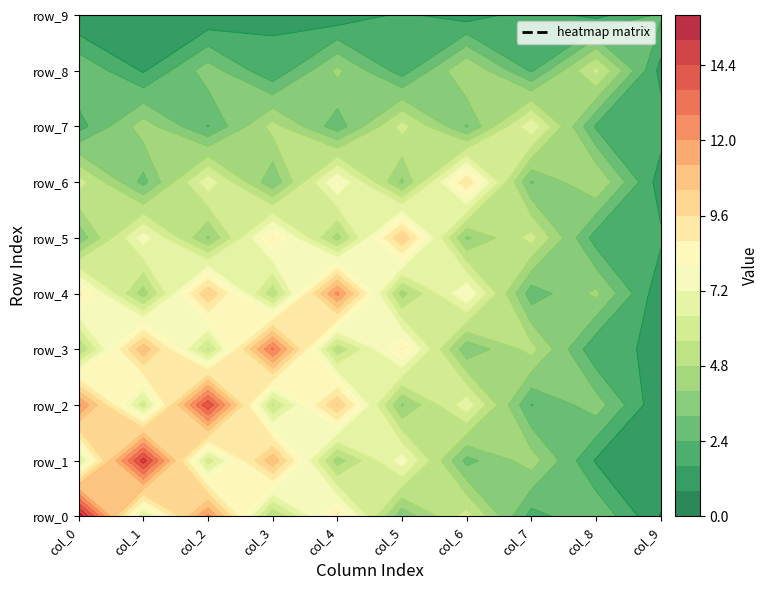

What is the difference between the maximum and minimum values in the row_8 series?

4.5